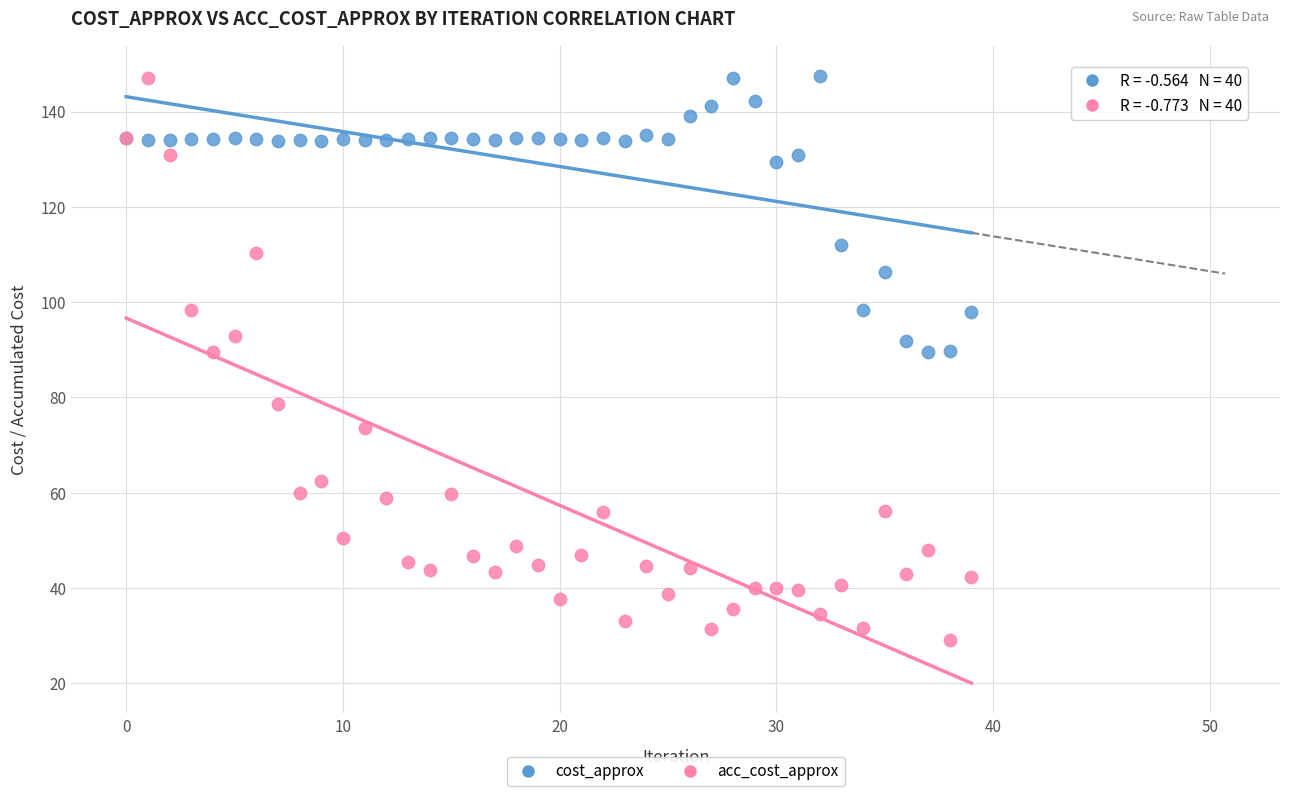

Which series contains the lowest Y value?

acc_cost_approx